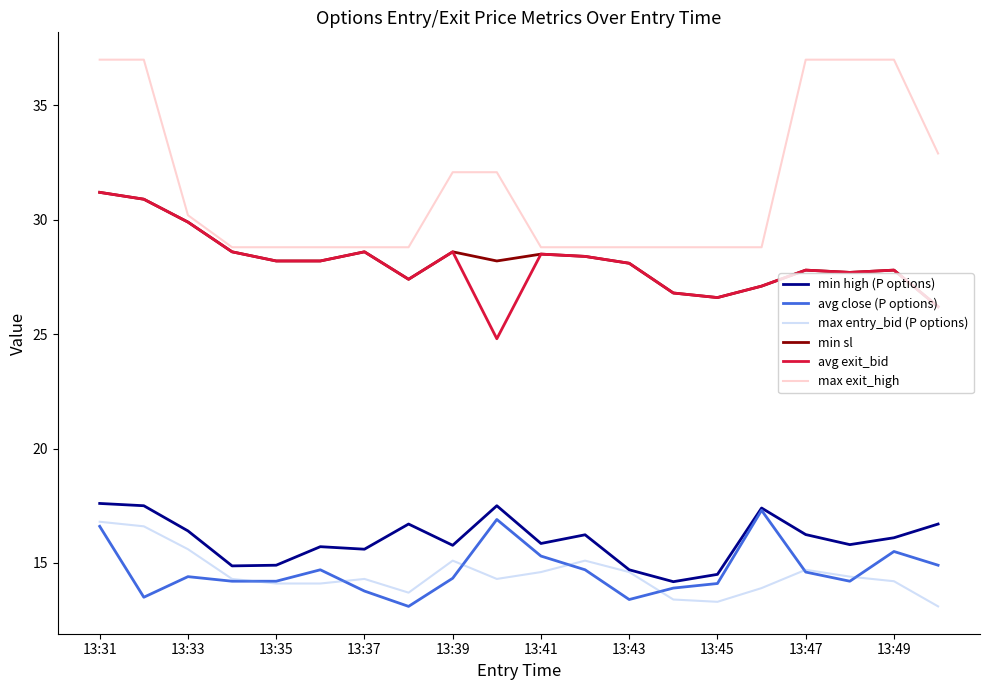

Is this an area chart (filled region under the line)?

No